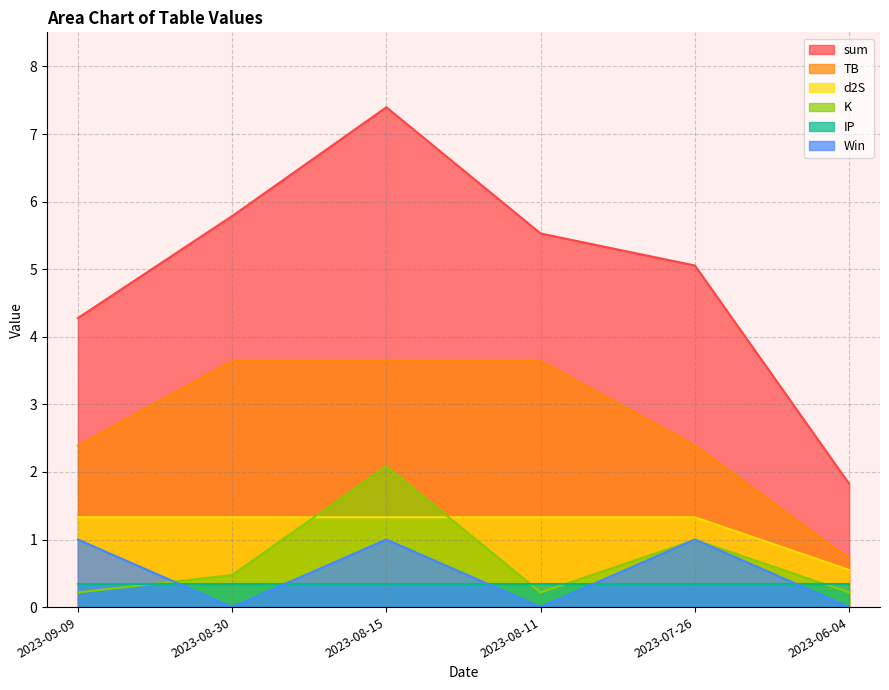

What are all the series names shown in the legend?

sum, TB, d2S, K, IP, Win